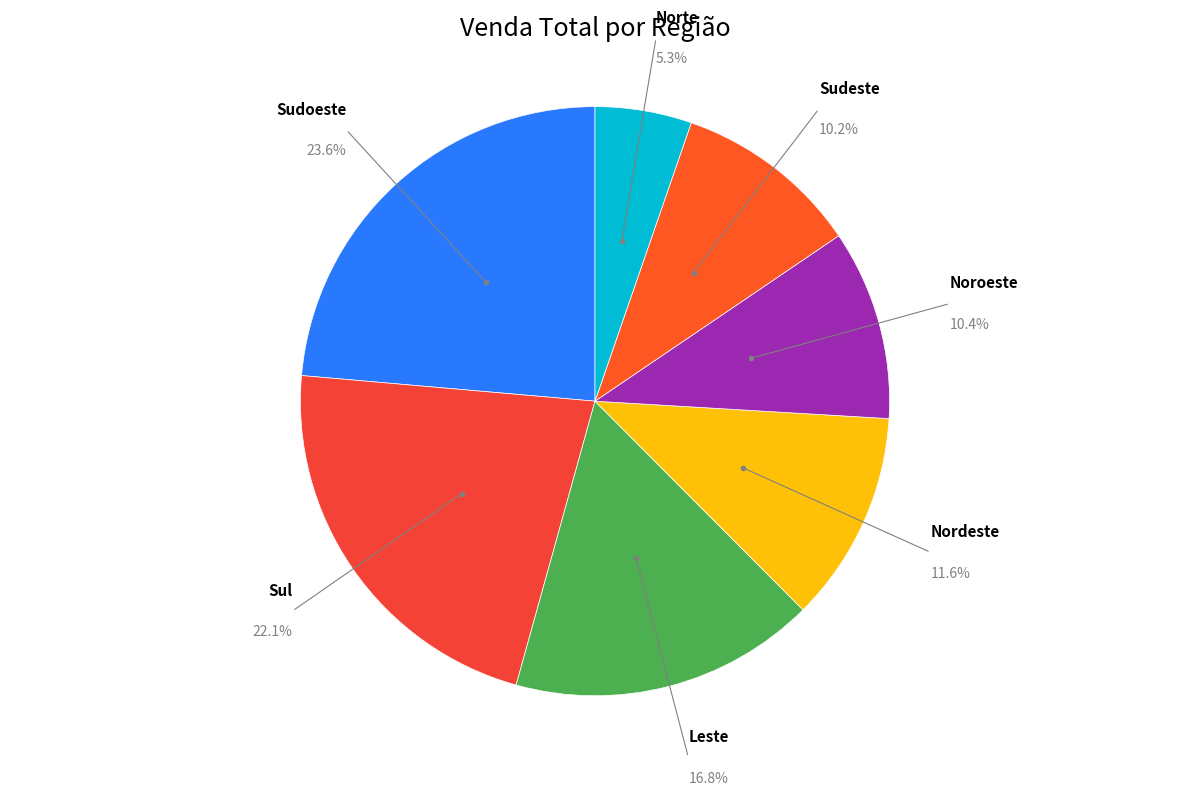

How many segments does this pie chart have?

7